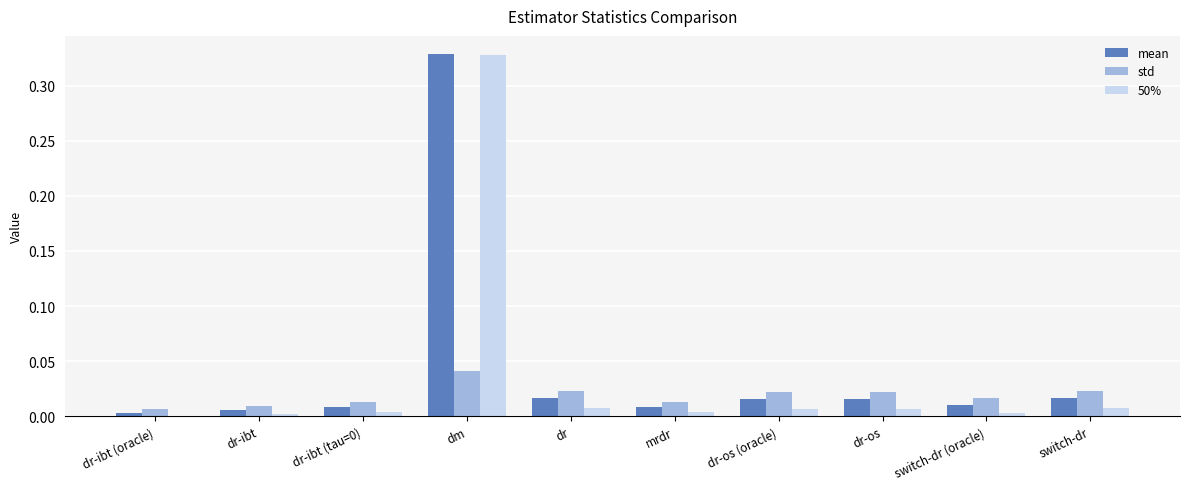

Which category has the highest value across all series?

dm